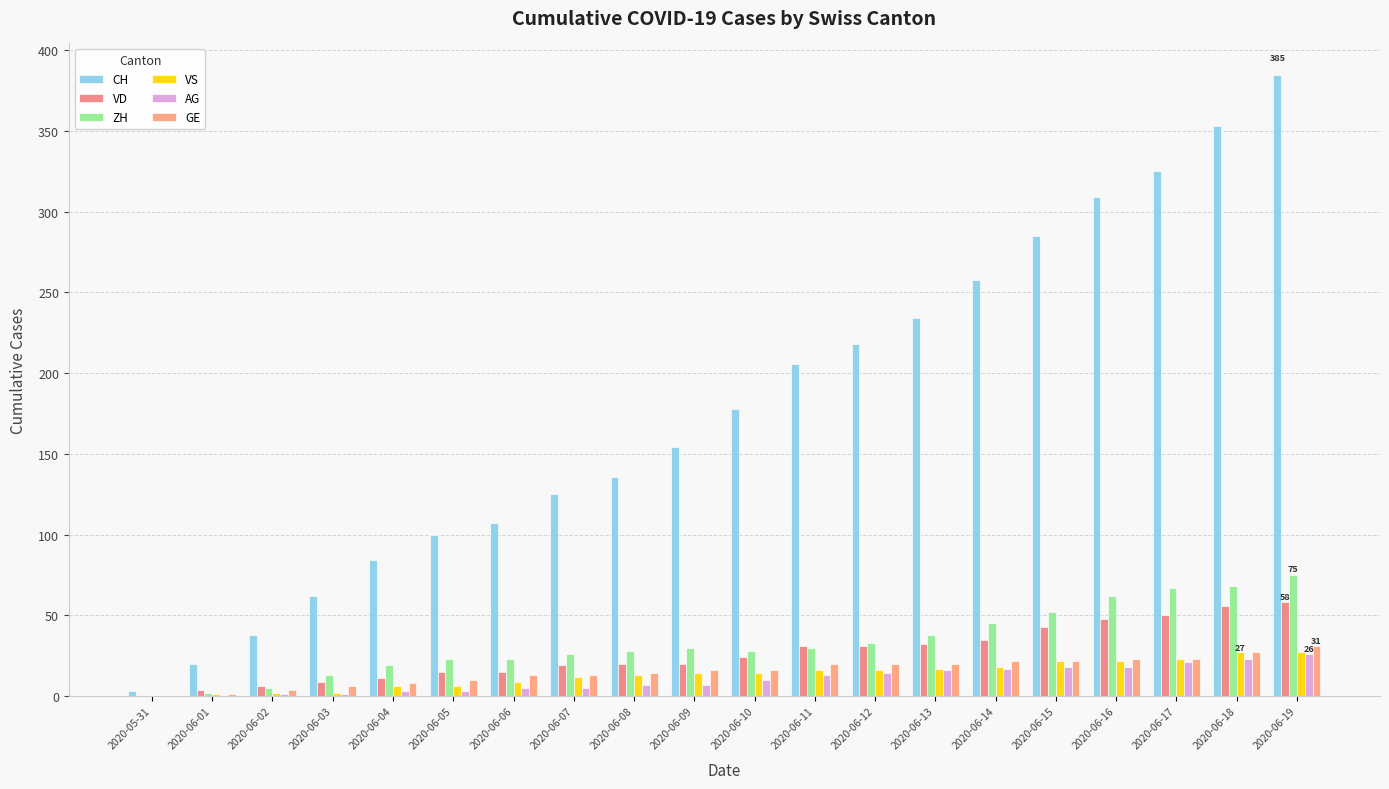

What are all the series names shown in the legend?

CH, VD, ZH, VS, AG, GE